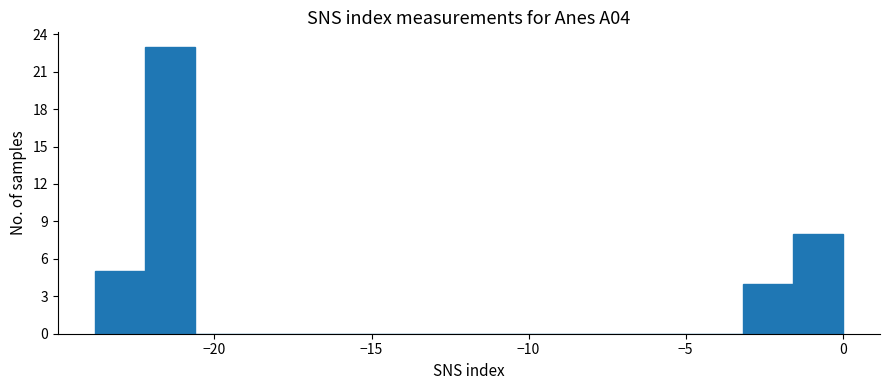

Read against the x-axis, roughly where is the centre of the tallest bar?

-21.5